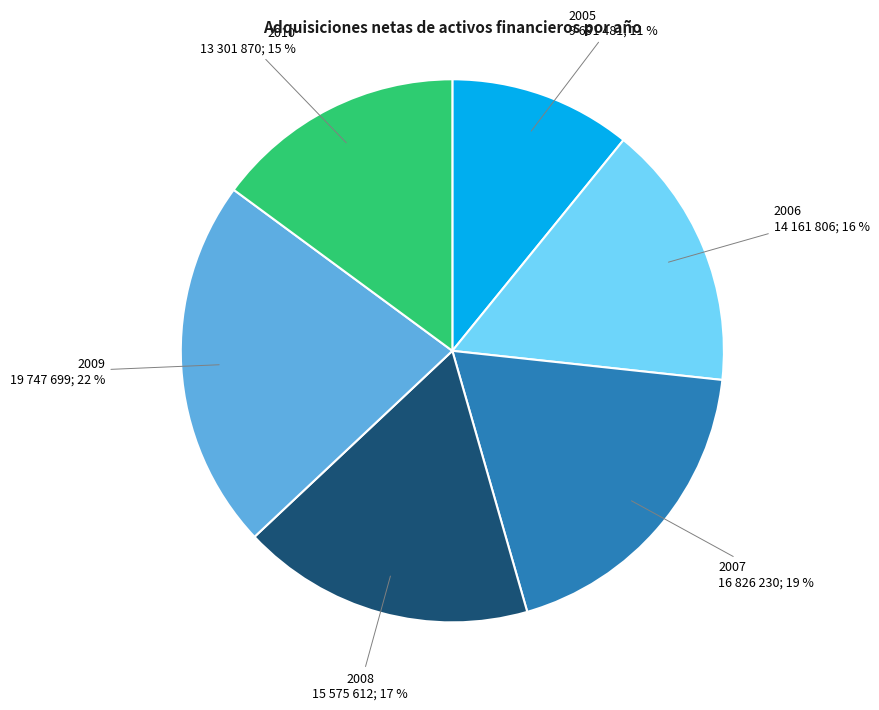

To the nearest percent, what is the difference between the 2008 and 2009 slice percentages?

5%